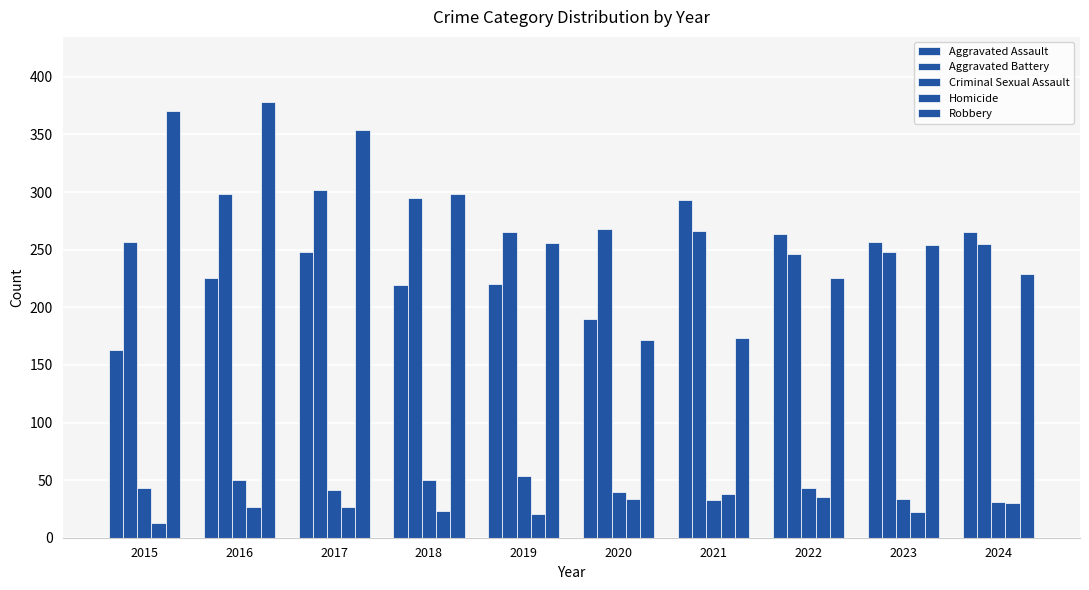

What is the sum of all Robbery values?

2709